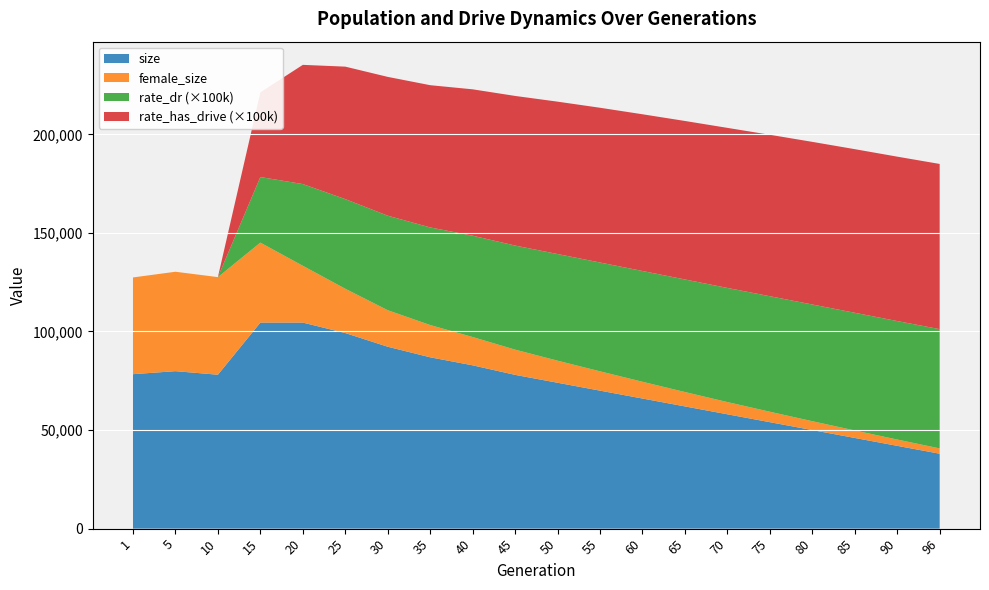

Reading left to right, what are all the values shown in this chart?

size: 1=78347.0	5=79876.0	10=78076.0	15=104523.0	20=104527.0	25=99214.0	30=92270.0	35=86909.0	40=82844.0	45=78000.0	50=74000.0	55=70000.0	60=66000.0	65=62000.0	70=58000.0	75=54000.0	80=50000.0	85=46000.0	90=42000.0	96=38000.0
female_size: 1=49073.0	5=50438.0	10=49512.0	15=40566.0	20=28807.0	25=22478.0	30=18535.0	35=16366.0	40=14357.0	45=12800.0	50=11200.0	55=9800.0	60=8500.0	65=7300.0	70=6200.0	75=5300.0	80=4500.0	85=3800.0	90=3200.0	96=2700.0
rate_dr: 1=0.0	5=0.0	10=0.0	15=0.3	20=0.4	25=0.5	30=0.5	35=0.5	40=0.5	45=0.5	50=0.5	55=0.6	60=0.6	65=0.6	70=0.6	75=0.6	80=0.6	85=0.6	90=0.6	96=0.6
rate_has_drive: 1=0.0	5=0.0	10=0.0	15=0.4	20=0.6	25=0.7	30=0.7	35=0.7	40=0.7	45=0.8	50=0.8	55=0.8	60=0.8	65=0.8	70=0.8	75=0.8	80=0.8	85=0.8	90=0.8	96=0.8